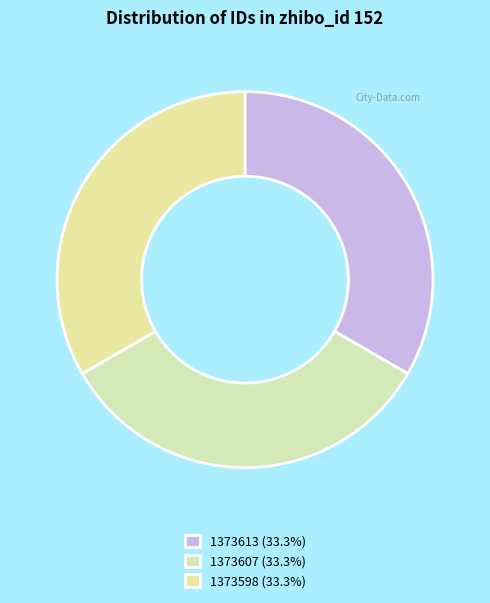

Count the number of slices in the pie.

3